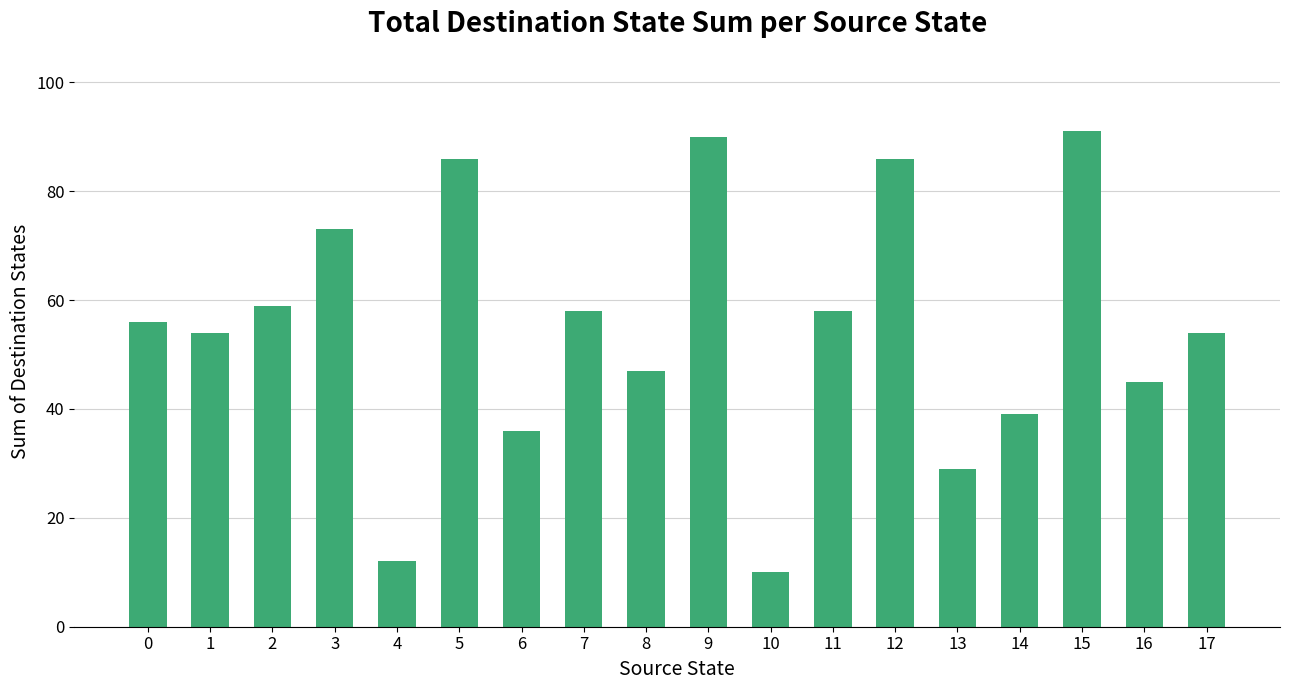

What is the maximum value shown in the chart?

91